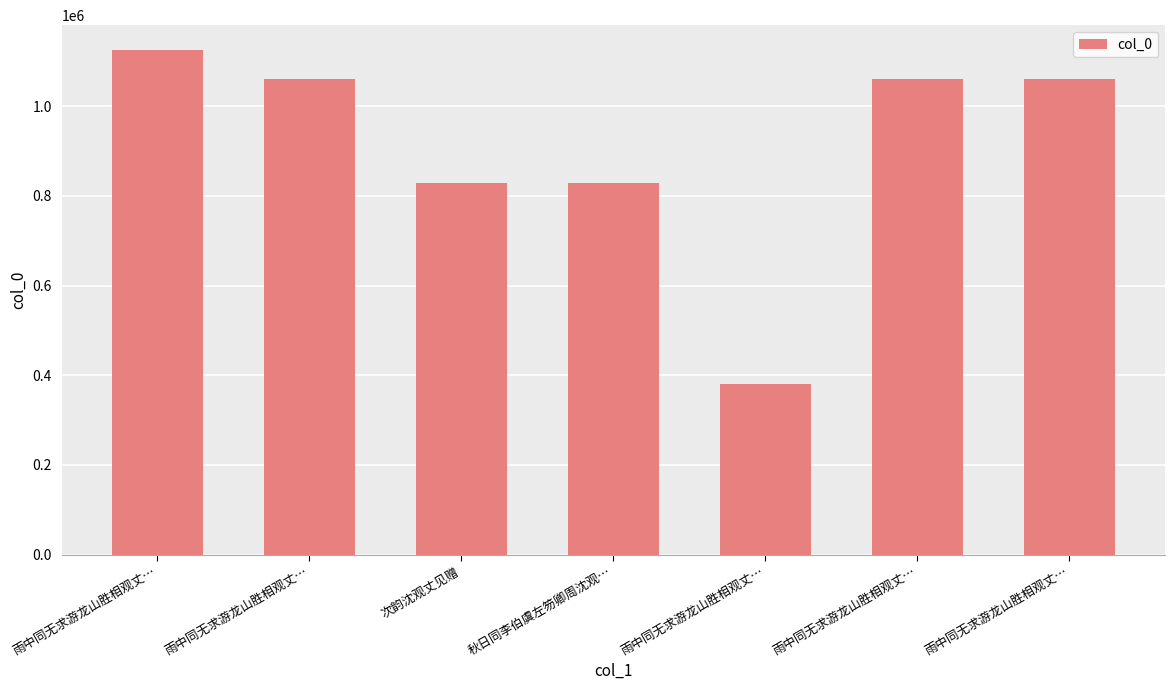

How many data points are less than 1061300?

3